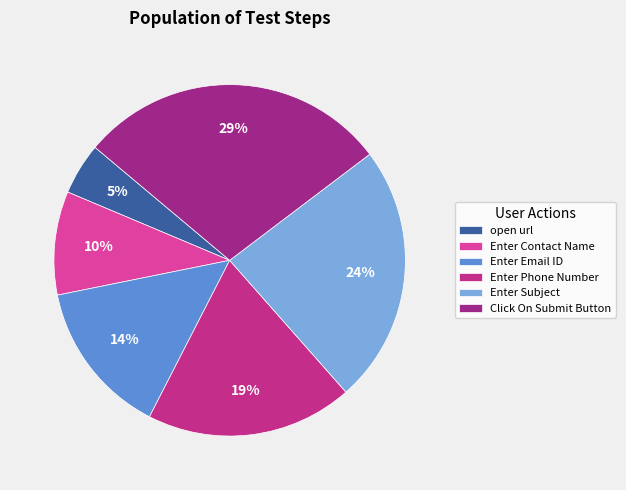

Is the sum of Enter Contact Name and Enter Phone Number greater than half?

No